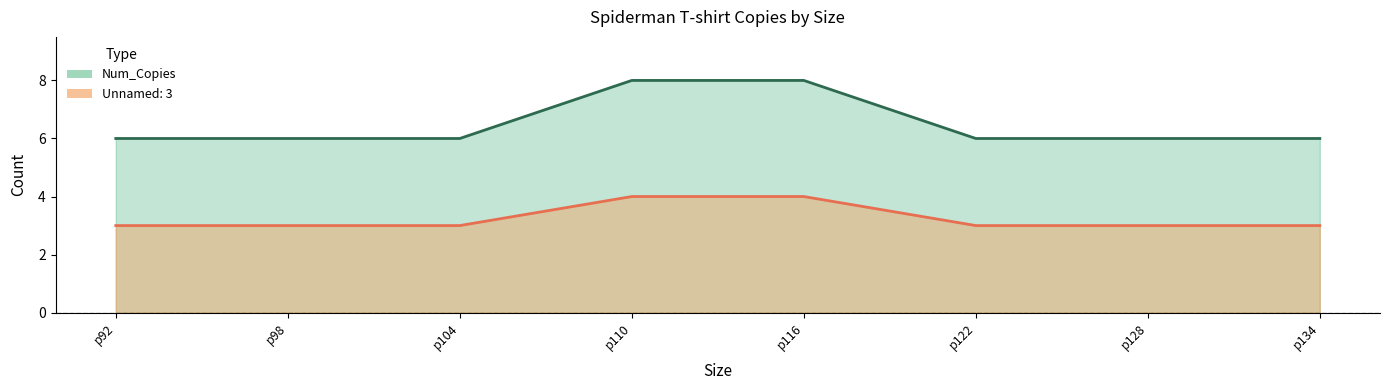

Which series has the largest total across all categories?

Num_Copies